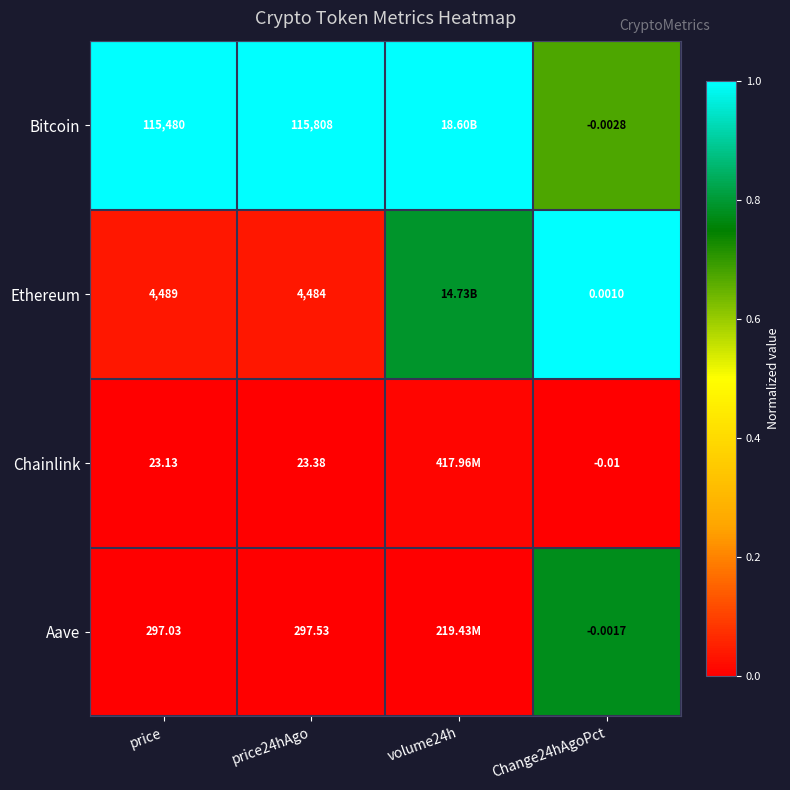

Is the value of Aave at Change24hAgoPct greater than the value of Ethereum at price?

No